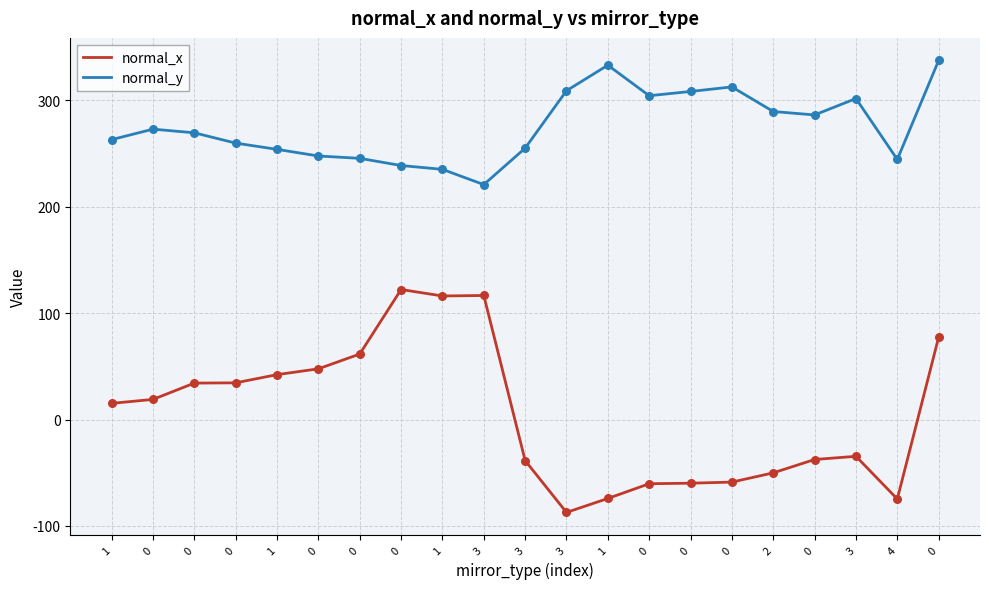

How many lines are shown in the chart?

2